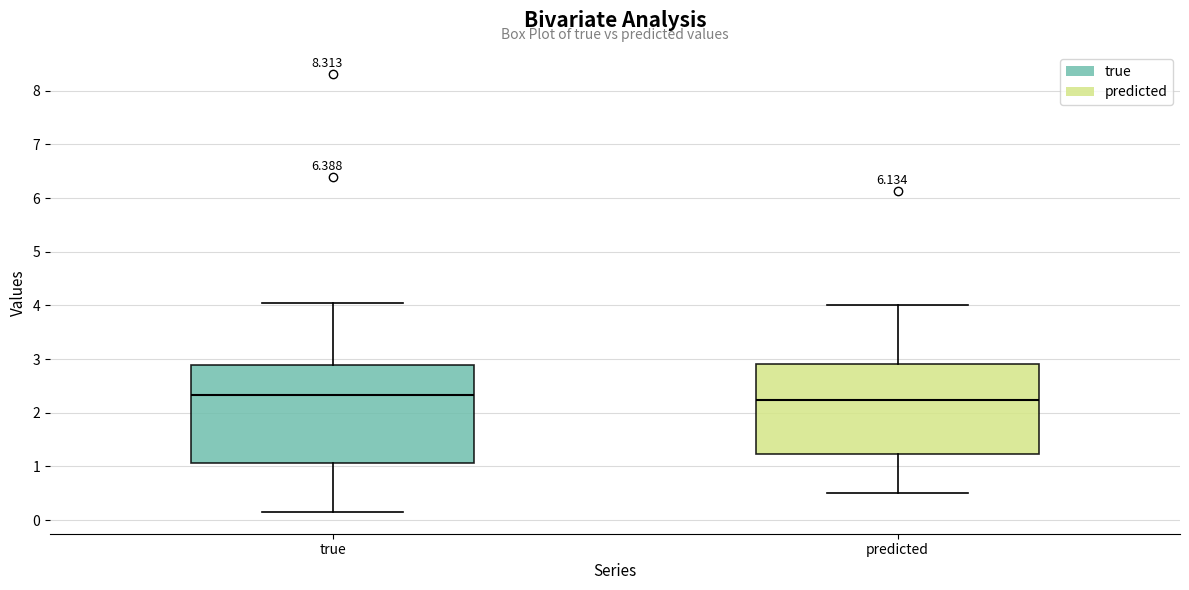

Reading left to right, read every box against the y-axis: the position of its median line, the range the box covers, and the ends of its whiskers. The values are not printed on the chart, so give them approximately, as read against the axis.

true: median 2.3, box 1.1 to 2.9, whiskers 0.2 to 4.0
predicted: median 2.2, box 1.2 to 2.9, whiskers 0.5 to 4.0